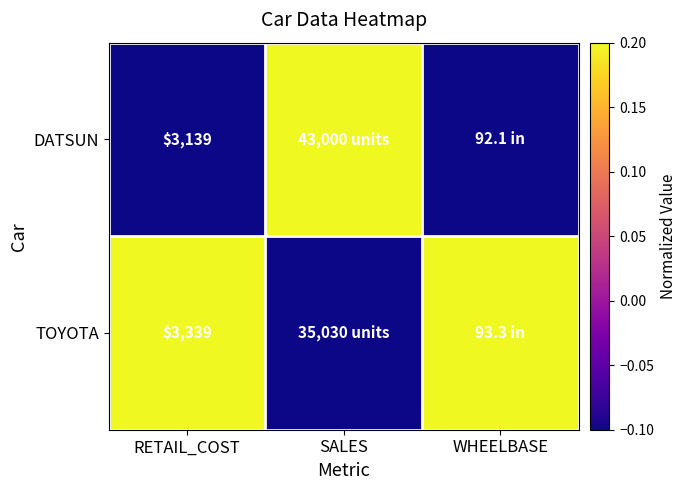

How many values in the DATSUN series exceed 0?

1